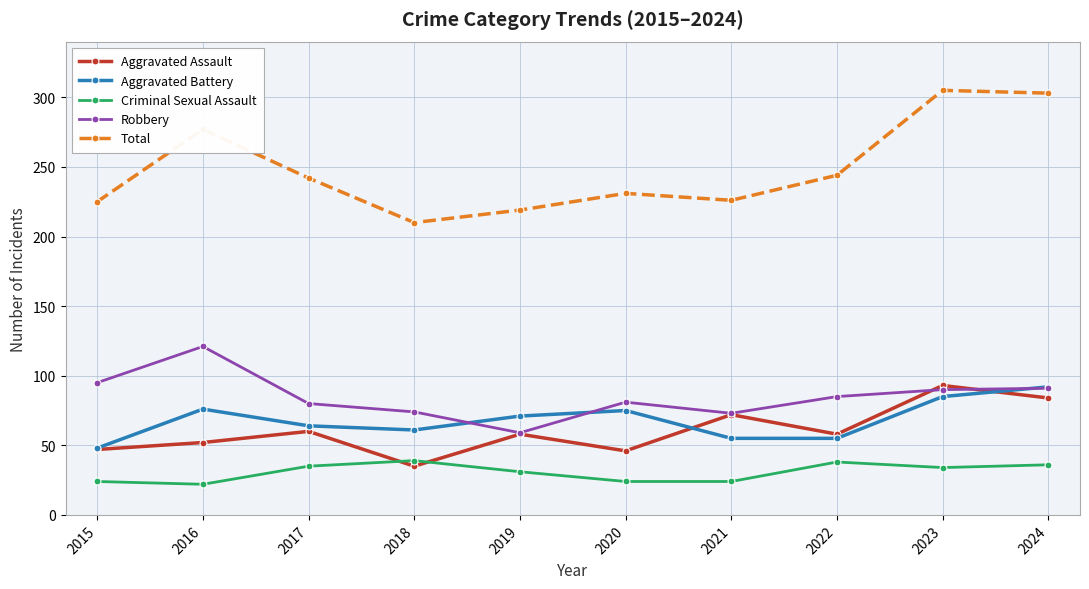

How many series are shown in this chart?

5